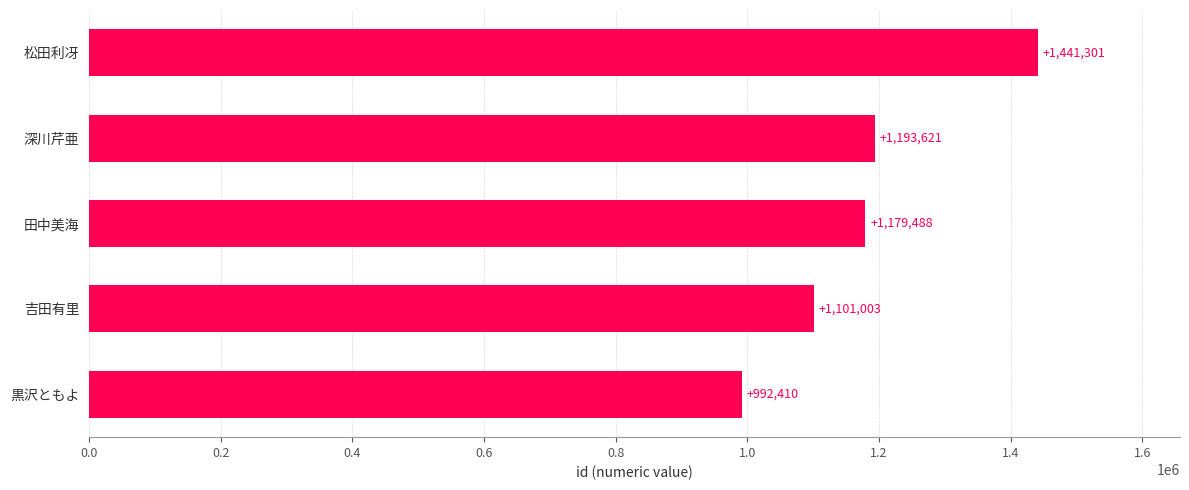

How many bars are there in total?

5